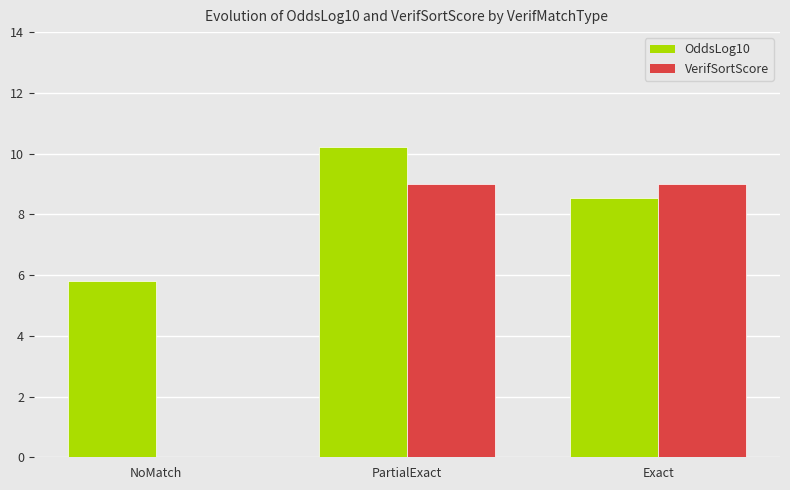

How many groups of bars are there?

3